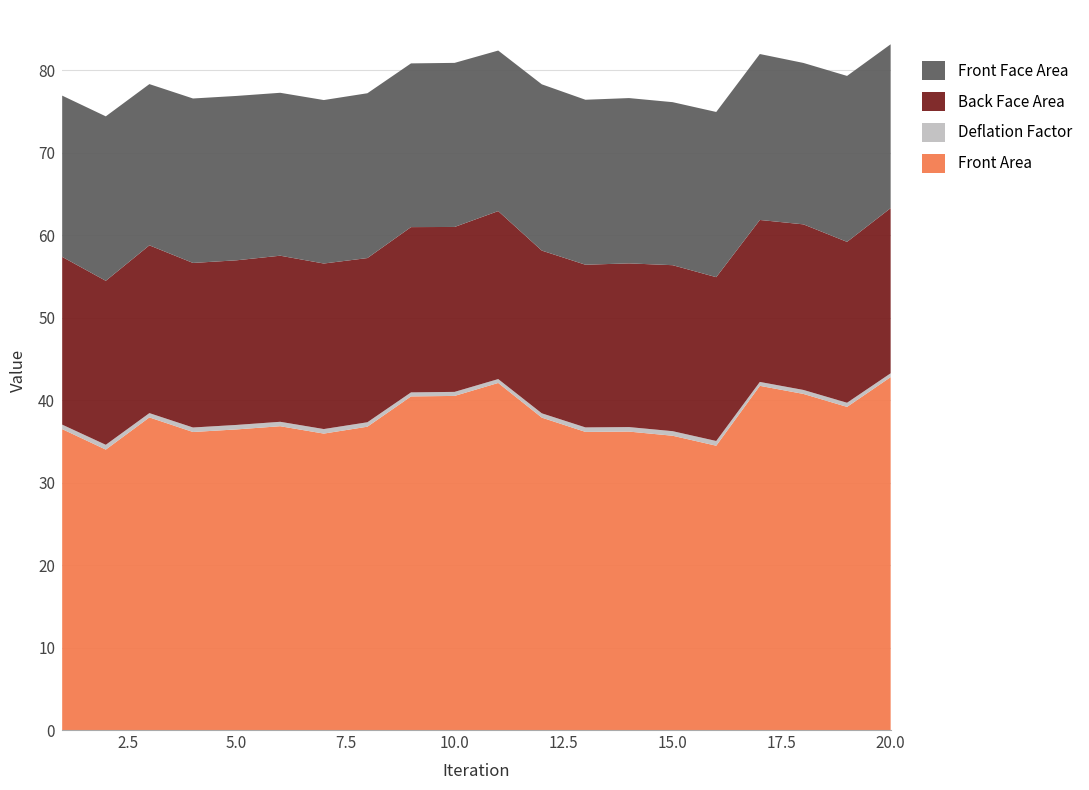

Reading left to right, what are all the values shown in this chart?

Front Face Area: 1=19.6	2=19.9	3=19.6	4=19.9	5=19.9	6=19.8	7=19.8	8=20.0	9=19.9	10=19.9	11=19.5	12=20.2	13=20.0	14=20.1	15=19.8	16=20.0	17=20.1	18=19.6	19=20.1	20=19.9
Back Face Area: 1=20.3	2=19.9	3=20.4	4=20.0	5=20.0	6=20.1	7=20.1	8=19.9	9=20.0	10=20.0	11=20.4	12=19.7	13=19.7	14=19.9	15=20.1	16=19.9	17=19.6	18=20.1	19=19.5	20=20.0
Deflation Factor: 1=0.5	2=0.6	3=0.5	4=0.5	5=0.5	6=0.5	7=0.6	8=0.5	9=0.5	10=0.5	11=0.5	12=0.5	13=0.5	14=0.5	15=0.6	16=0.6	17=0.5	18=0.5	19=0.5	20=0.5
Front Area: 1=36.5	2=34.0	3=37.9	4=36.1	5=36.5	6=36.8	7=36.0	8=36.8	9=40.5	10=40.5	11=42.1	12=37.9	13=36.2	14=36.2	15=35.7	16=34.5	17=41.7	18=40.8	19=39.2	20=42.8